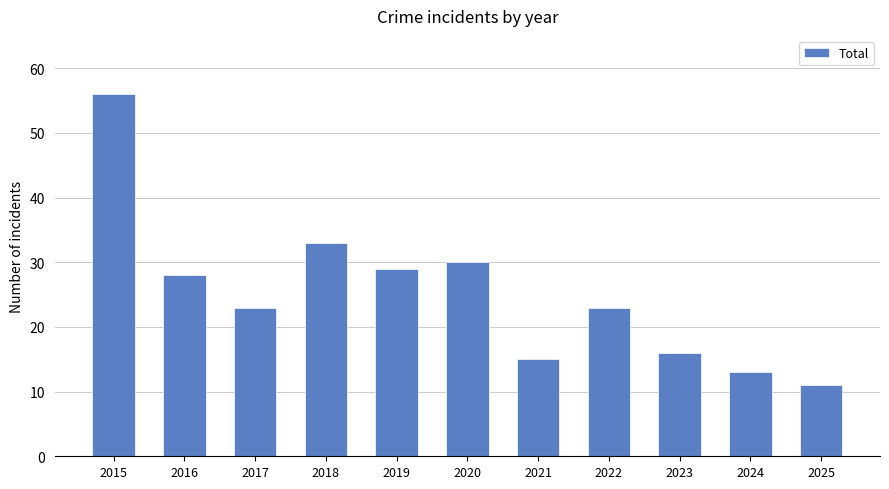

What is the ratio of the value at 2018 to the value at 2023?

2.1